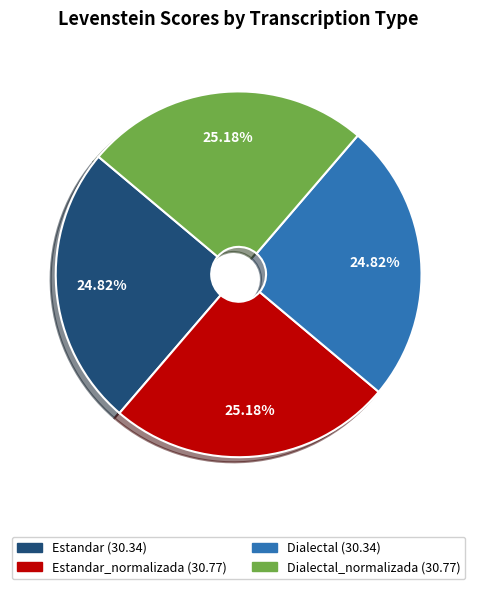

Count the number of slices in the pie.

4